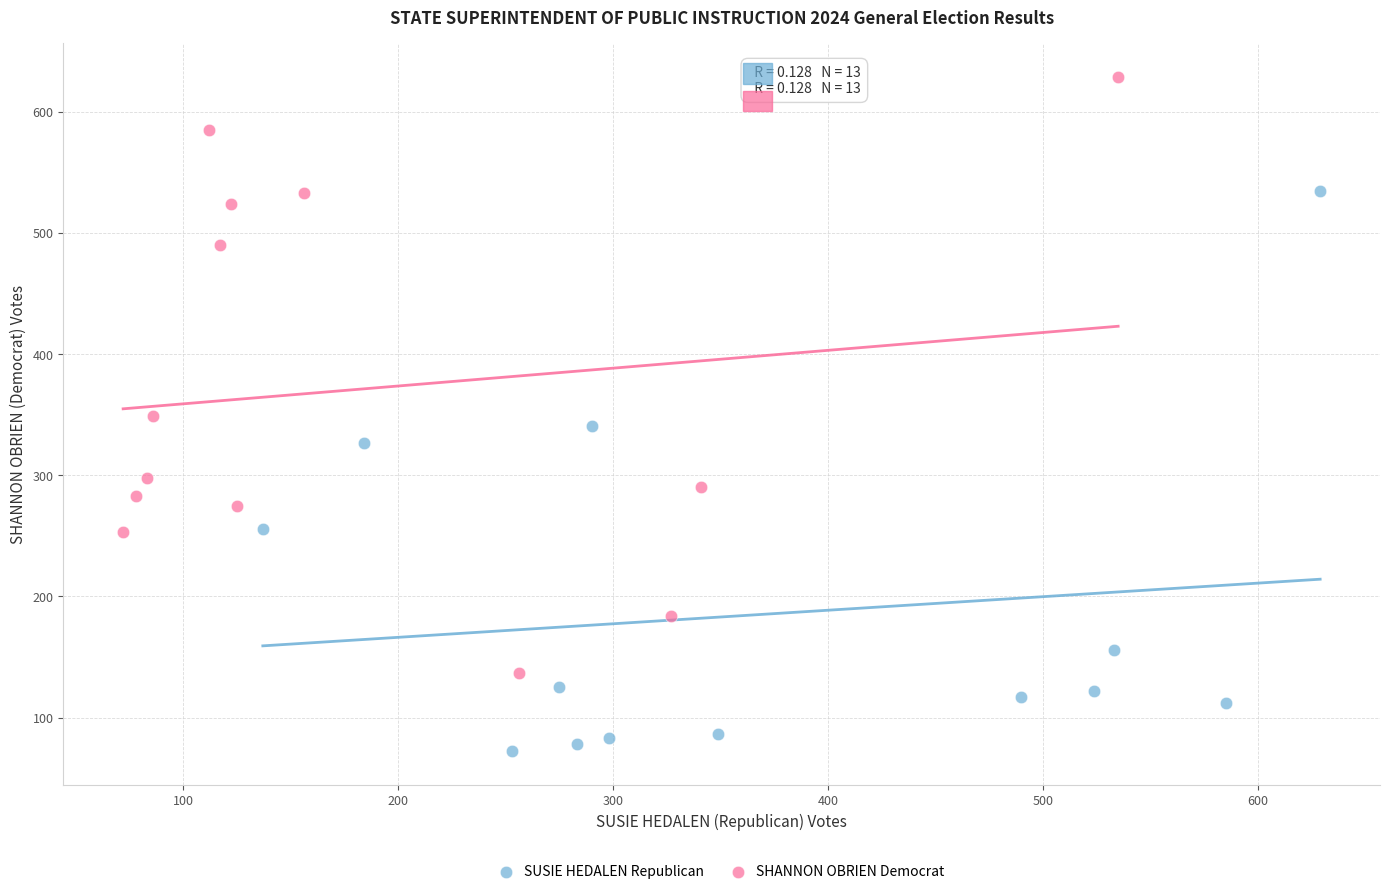

Which series has the largest Y range (max minus min)?

SHANNON OBRIEN Democrat